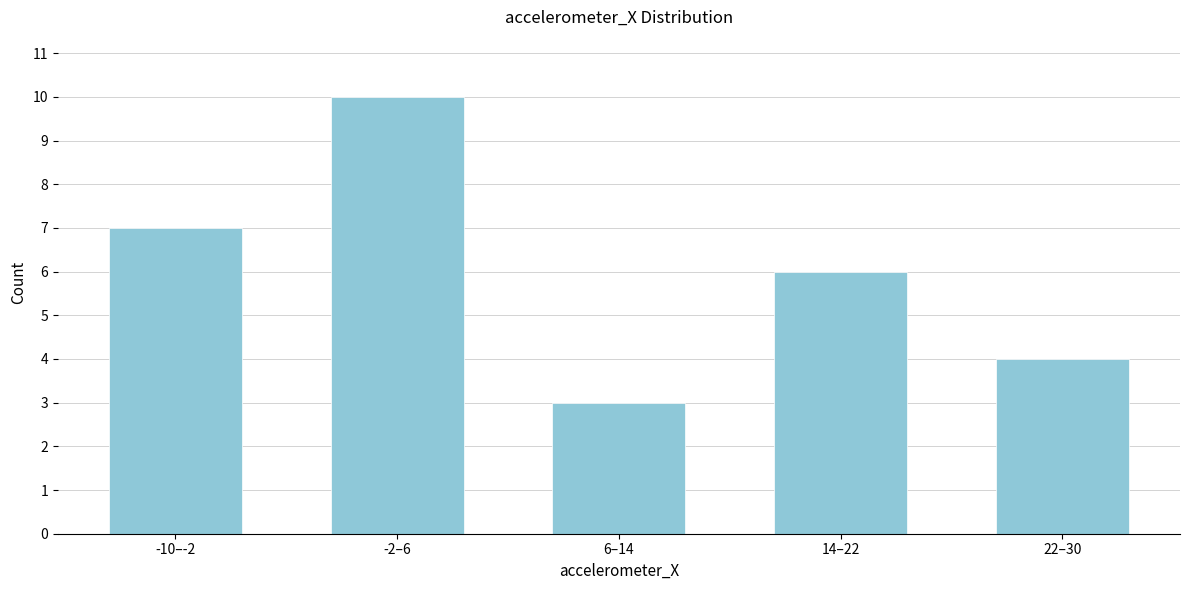

Reading left to right, list all the values displayed in this chart.

-10–-2=7	-2–6=10	6–14=3	14–22=6	22–30=4